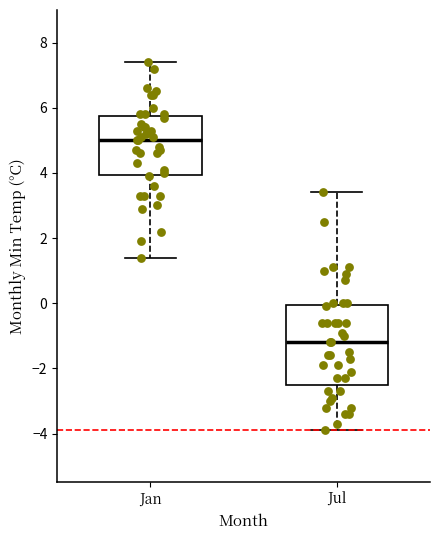

Reading left to right, transcribe this box plot: for each box, give where its median line is, the range the box spans, and where its two whiskers end, as read against the y-axis. The values are not printed on the chart, so give them approximately, as read against the axis.

Jan: median 5.0, box 4.0 to 5.8, whiskers 1.4 to 7.4
Jul: median -1.2, box -2.4 to 0.0, whiskers -3.8 to 3.4